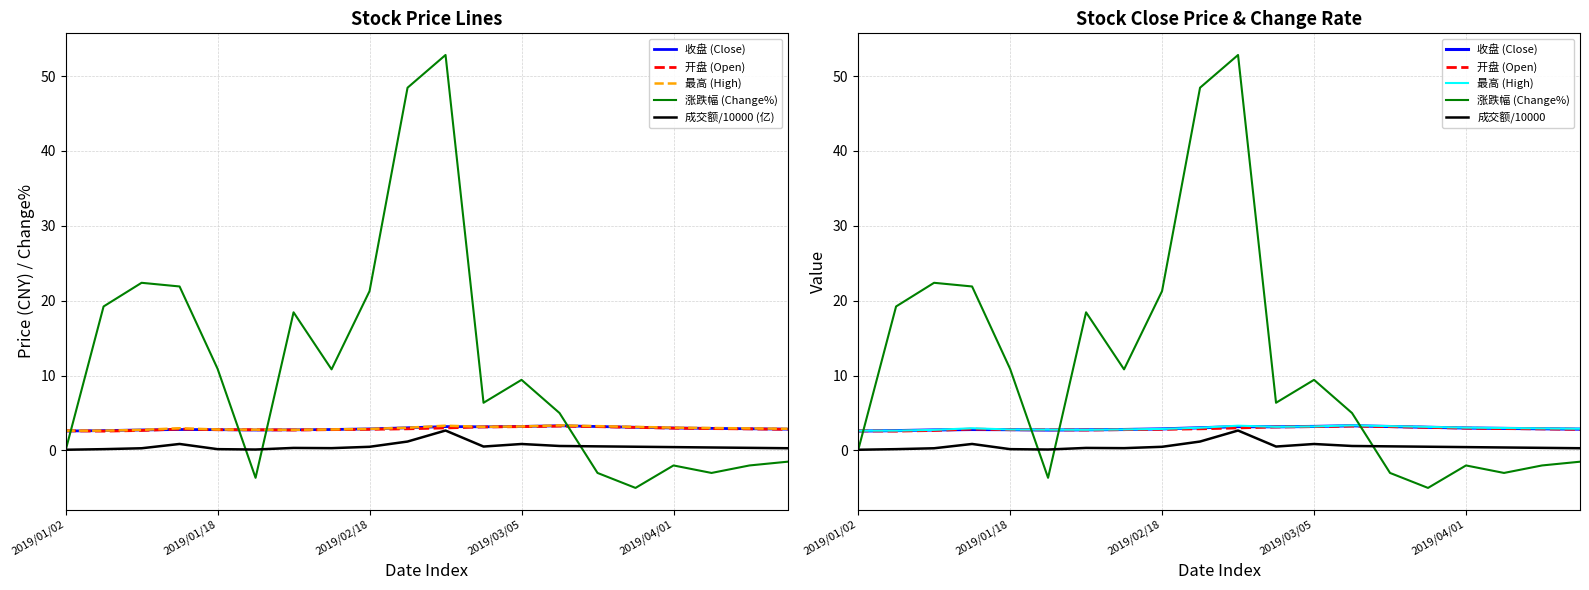

Reading right to left, list all the values displayed in this chart.

收盘 (Close): 2.9	2.9	3.0	3.0	3.1	3.2	3.3	3.2	3.2	3.2	3.0	2.9	2.8	2.8	2.7	2.8	2.8	2.7	2.6	2.6
开盘 (Open): 2.8	2.9	2.9	3.0	3.1	3.2	3.2	3.2	3.1	3.0	2.9	2.8	2.8	2.7	2.8	2.8	2.9	2.7	2.6	2.6
最高 (High): 2.9	3.0	3.0	3.0	3.1	3.2	3.4	3.2	3.2	3.3	3.0	2.9	2.8	2.8	2.8	2.8	3.0	2.8	2.6	2.6
涨跌幅 (Change%): -1.5	-2.0	-3.0	-2.0	-5.0	-3.0	5.0	9.4	6.4	52.8	48.4	21.3	10.8	18.4	-3.6	10.9	21.9	22.4	19.2	0.0
成交额/10000 (亿): 0.3	0.3	0.4	0.5	0.5	0.6	0.6	0.9	0.5	2.7	1.2	0.5	0.3	0.3	0.1	0.2	0.9	0.3	0.2	0.1
成交额/10000: 0.3	0.3	0.4	0.5	0.5	0.6	0.6	0.9	0.5	2.7	1.2	0.5	0.3	0.3	0.1	0.2	0.9	0.3	0.2	0.1